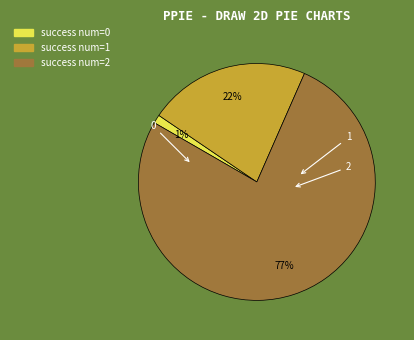

To the nearest percent, what is the average slice percentage?

33%